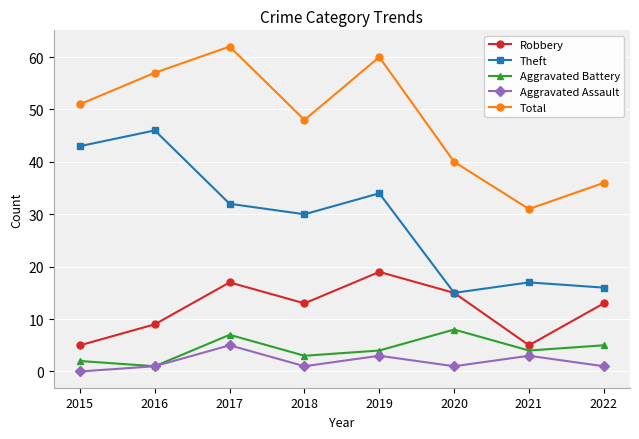

What is the spread (max minus min) of values at 2020?

39